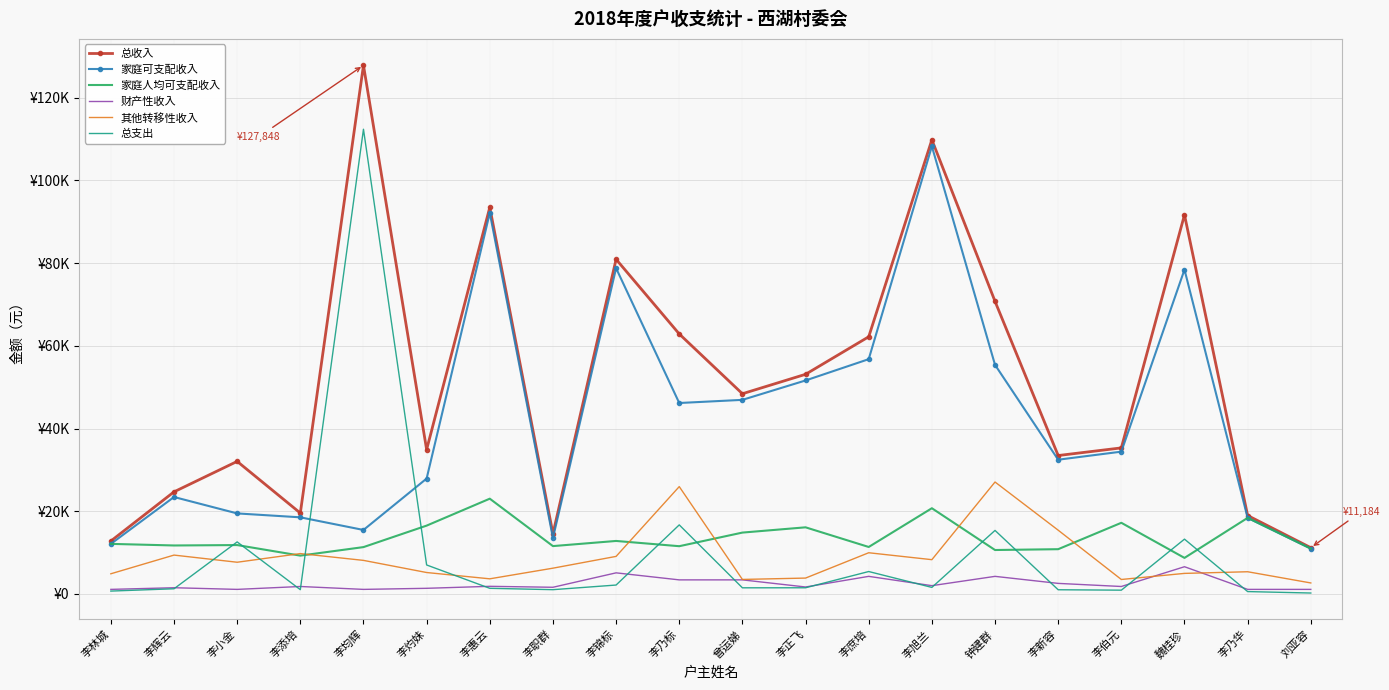

Which series changed the most between 李小金 and 魏桂珍?

总收入